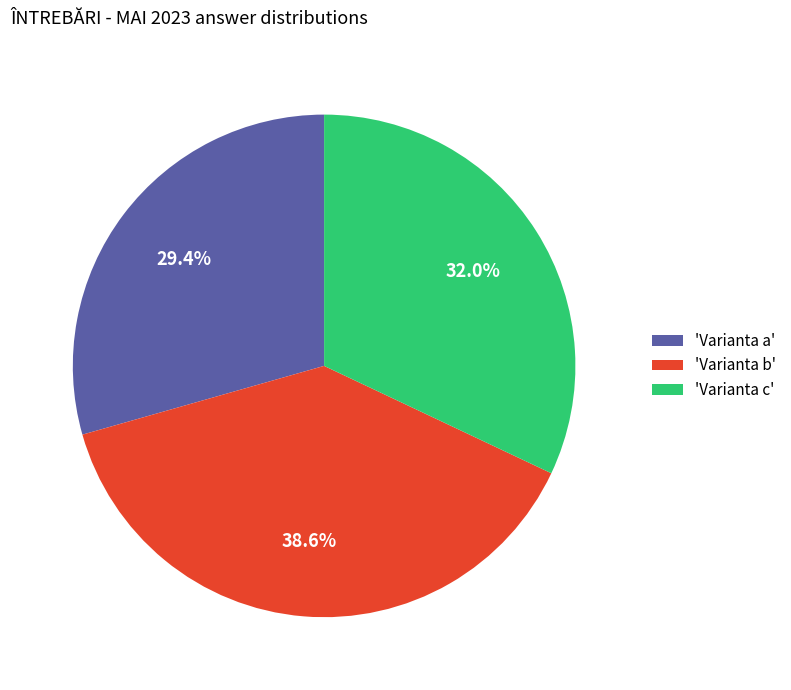

Approximately how many times larger is the value at 'Varianta a' compared to 'Varianta b'?

0.8